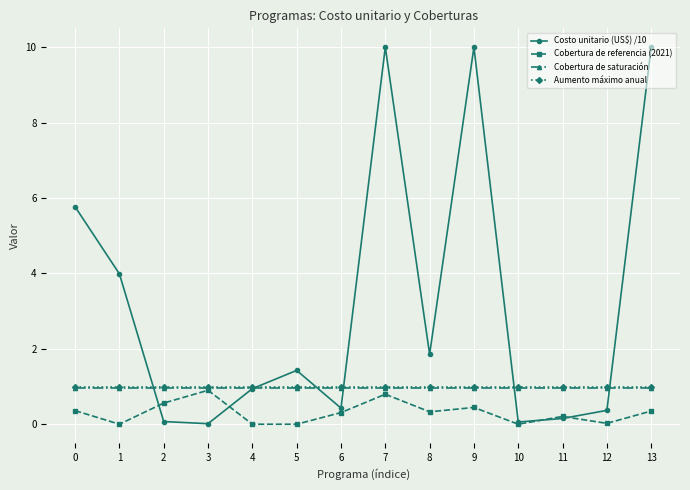

What is the total value across all series at 9?

12.4